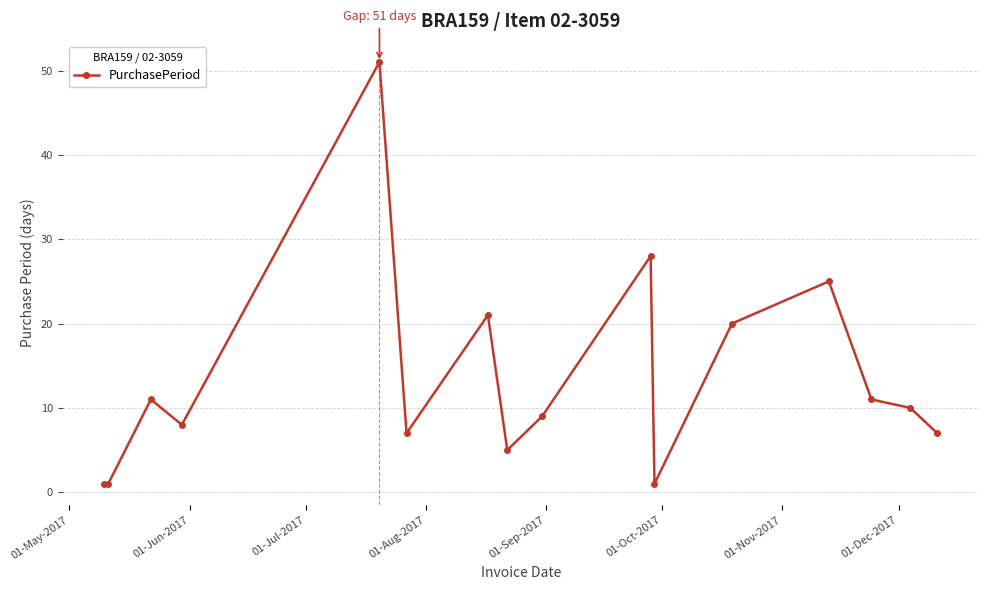

What is the difference between the maximum and minimum values?

50